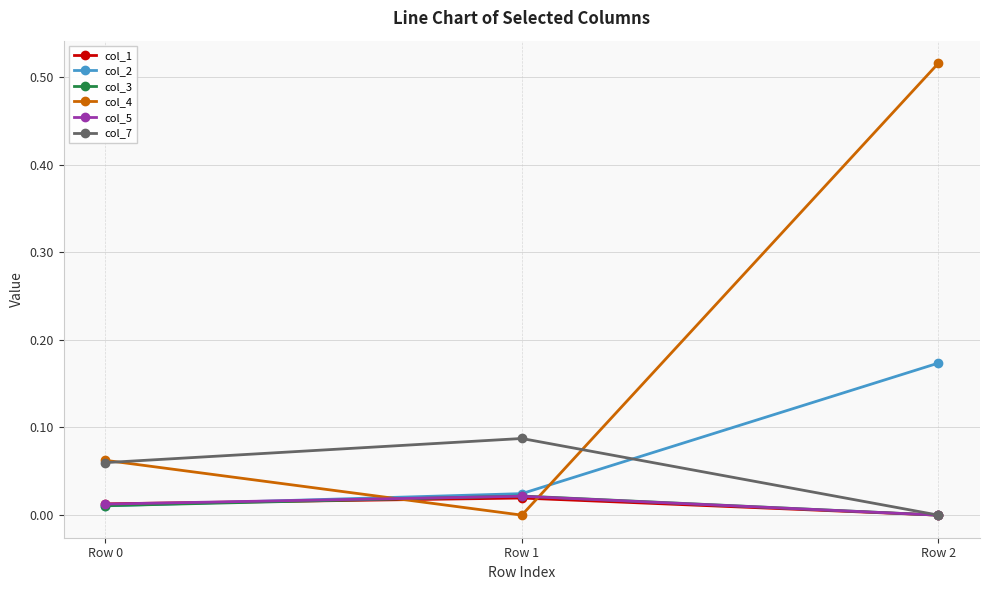

At which label does col_1 reach its minimum?

Row 2